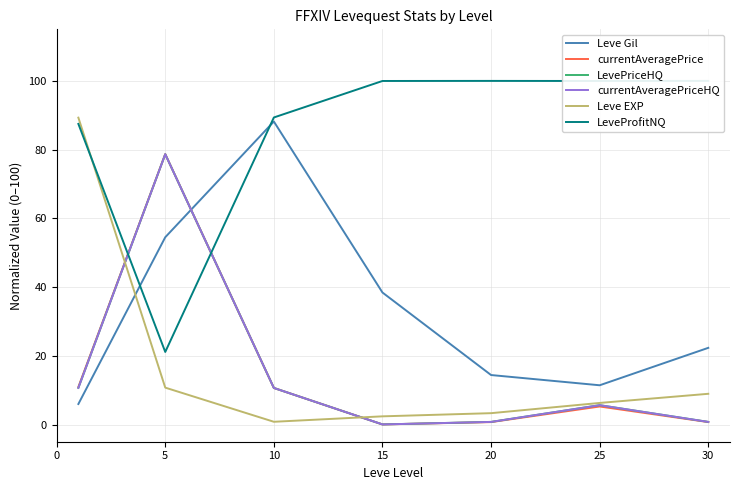

The LevePriceHQ series shows 1.6 at 25. True or false?

False